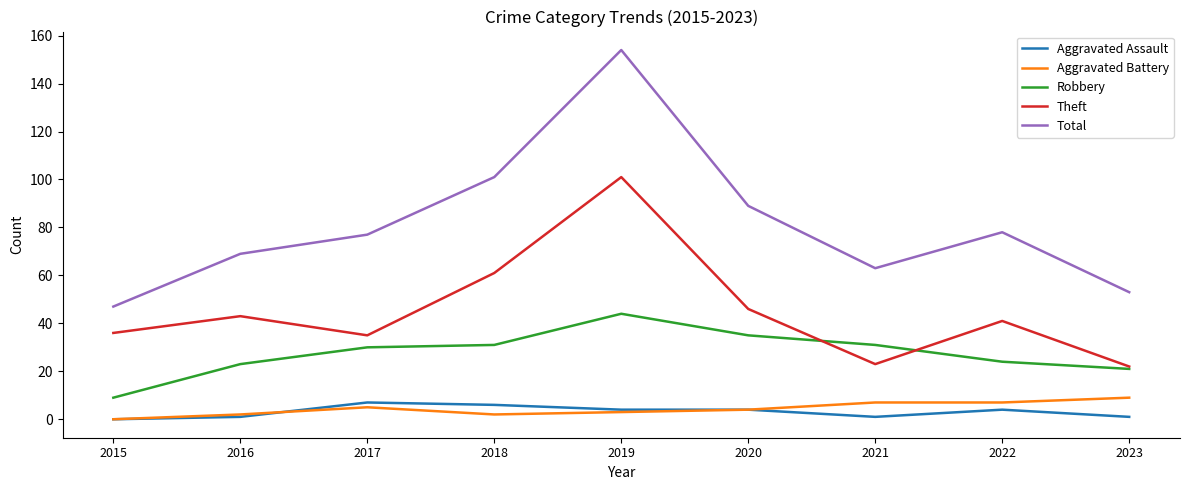

What is the total value across all series at 2016?

138